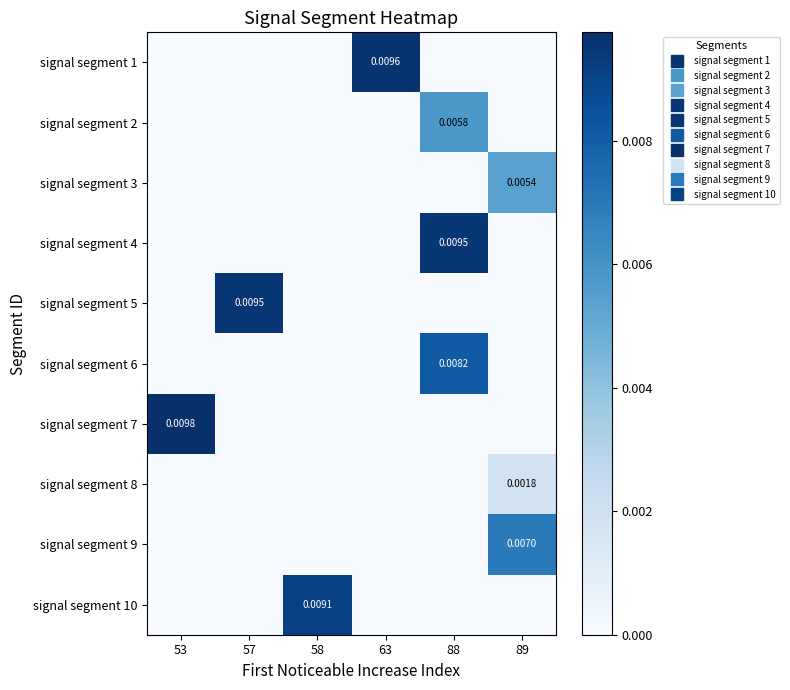

Is it true that signal segment 1 equals 0.0 at 89?

True